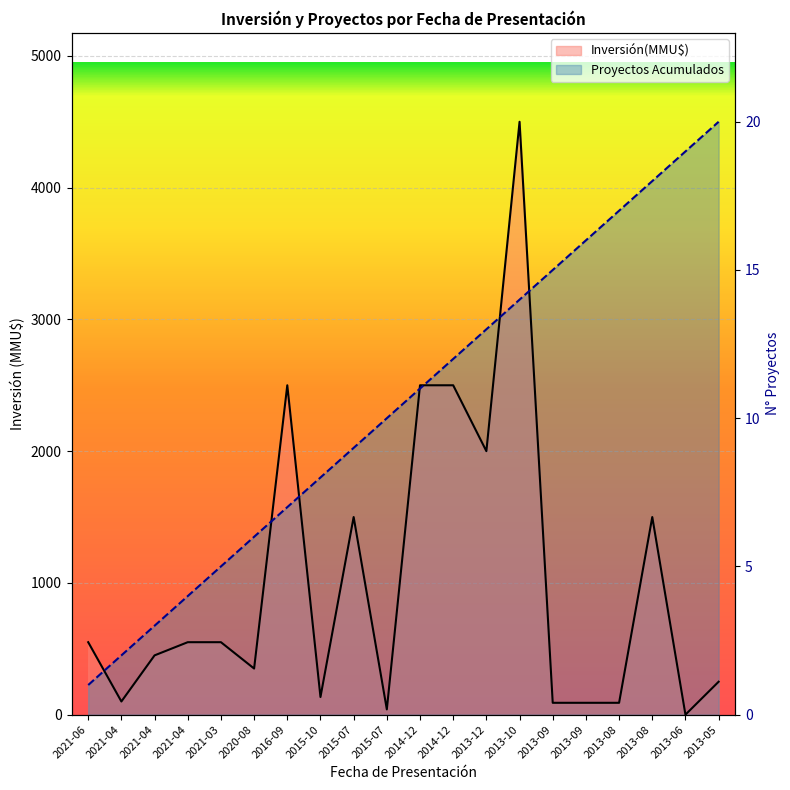

The value of Proyectos Acumulados at 2013-12 is 5031. True or false?

False